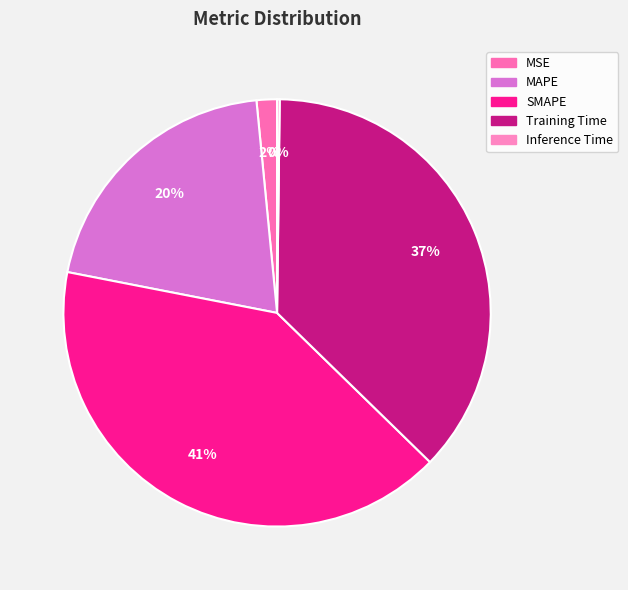

Is there any slice that represents more than half of the pie?

No